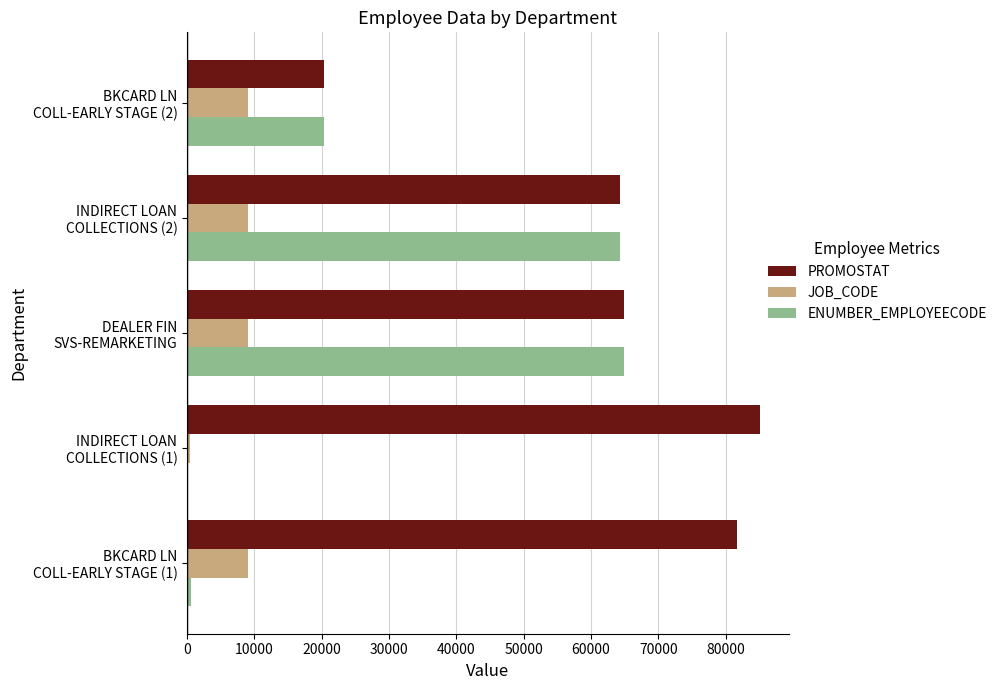

Which series has the largest total across all categories?

PROMOSTAT